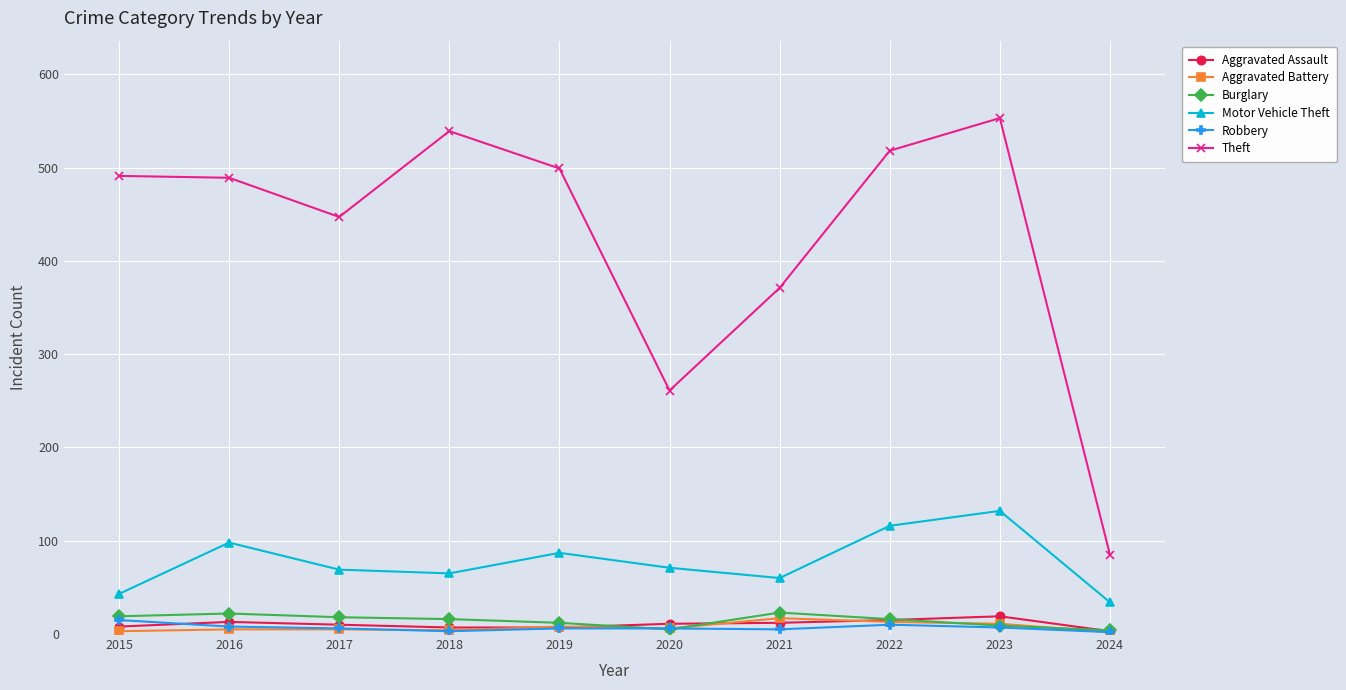

True or false: Aggravated Assault has more than 1 interior local peaks.

True